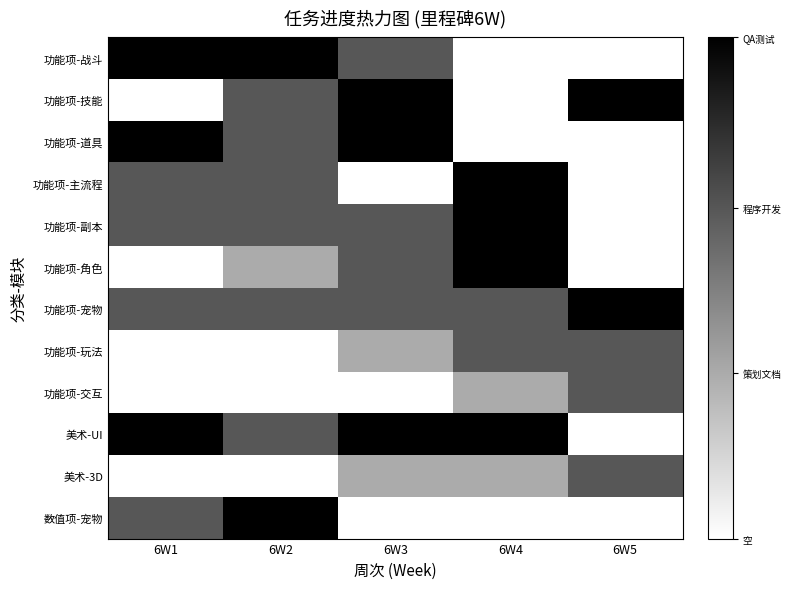

Rank the series at 6W5 from highest to lowest value.

功能项-技能, 功能项-宠物, 功能项-玩法, 功能项-交互, 美术-3D, 功能项-战斗, 功能项-道具, 功能项-主流程, 功能项-副本, 功能项-角色, 美术-UI, 数值项-宠物